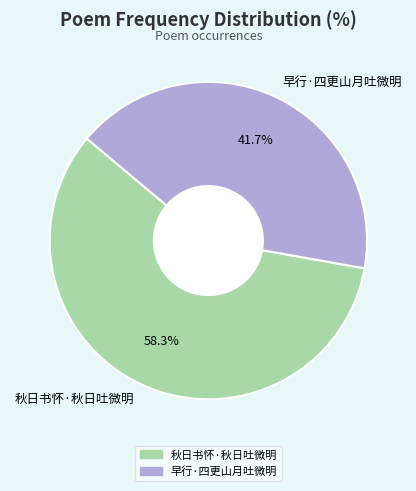

Count the number of slices in the pie.

2